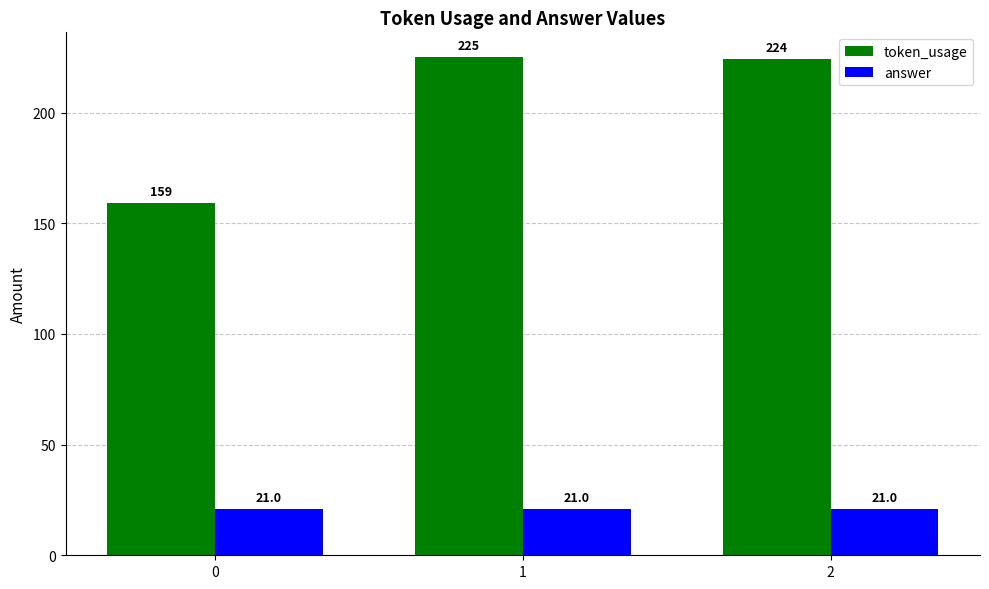

Reading left to right, what are all the values shown in this chart?

token_usage: 159	225	224
answer: 21	21	21